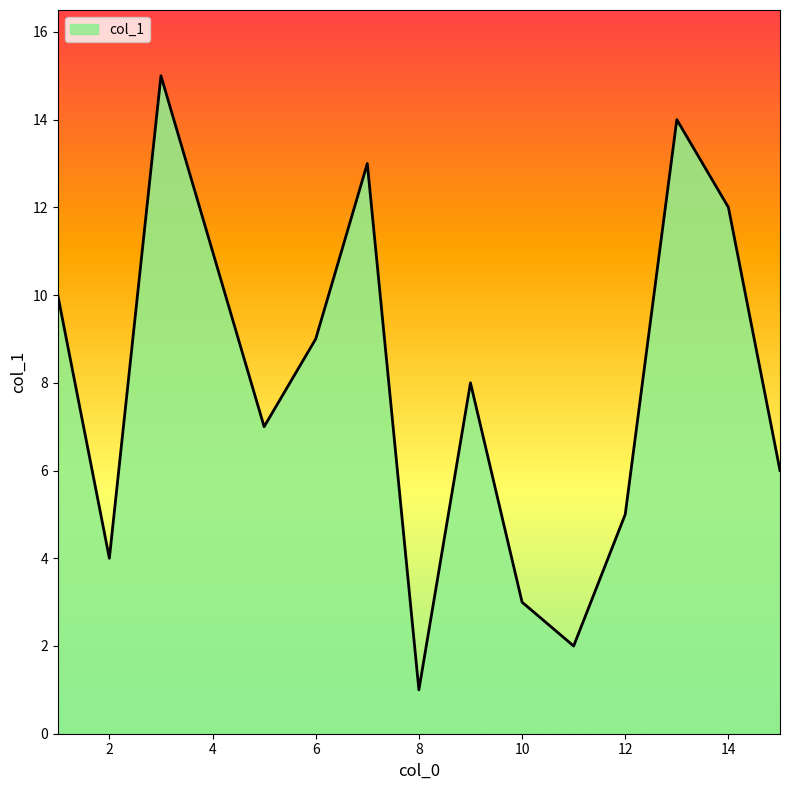

What is the greatest value displayed?

15